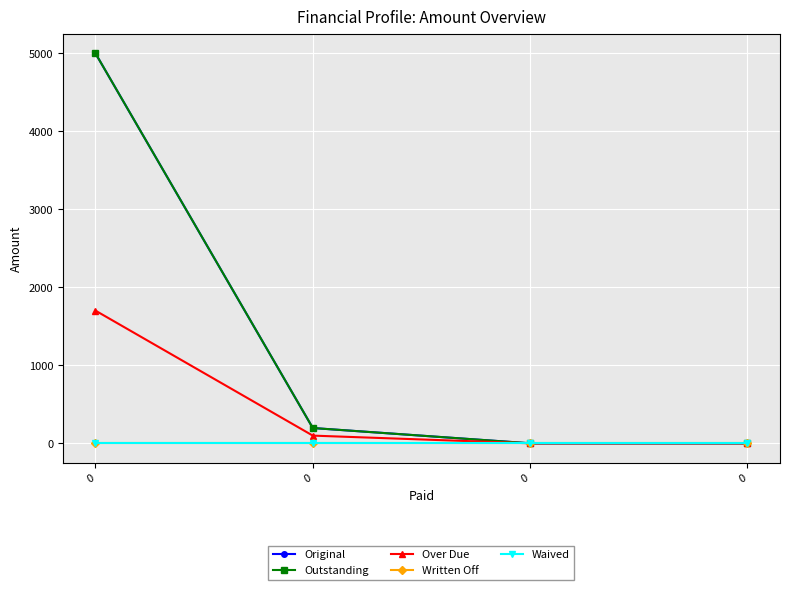

What is the average value of the Original series?

1299.0